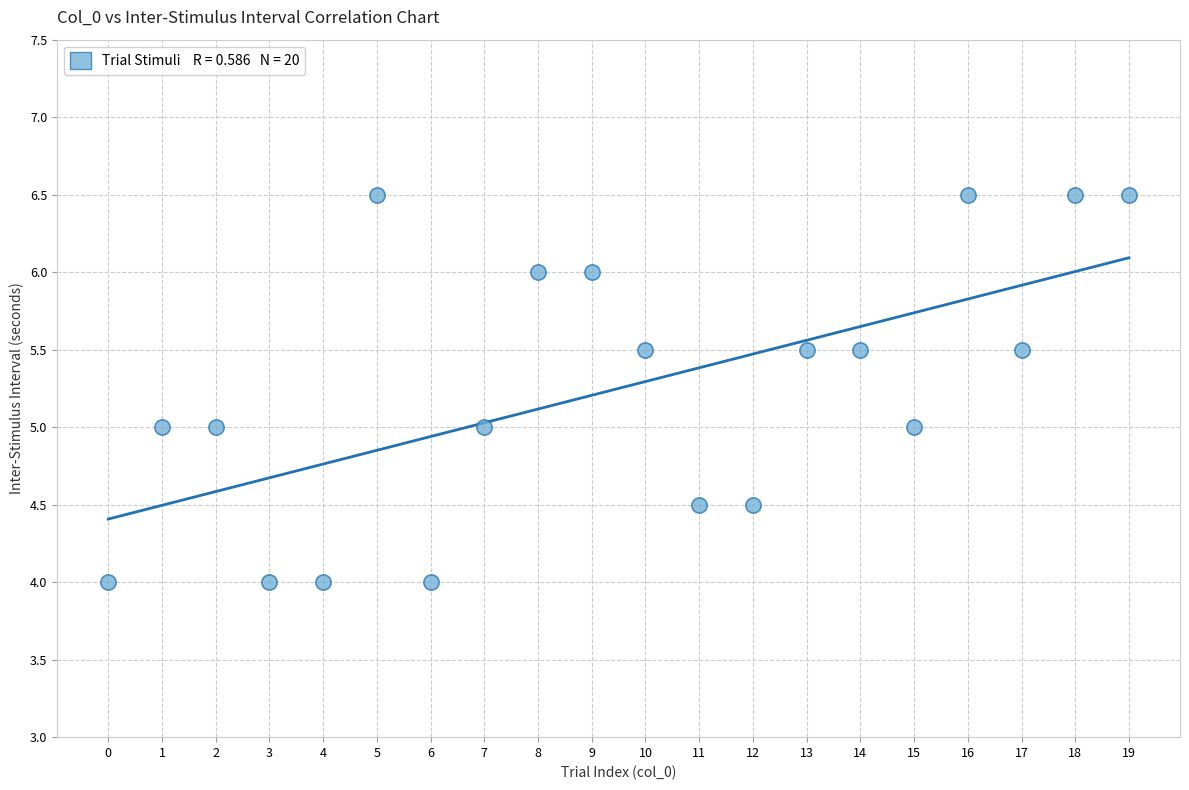

What is the range of Y values (max minus min)?

2.5